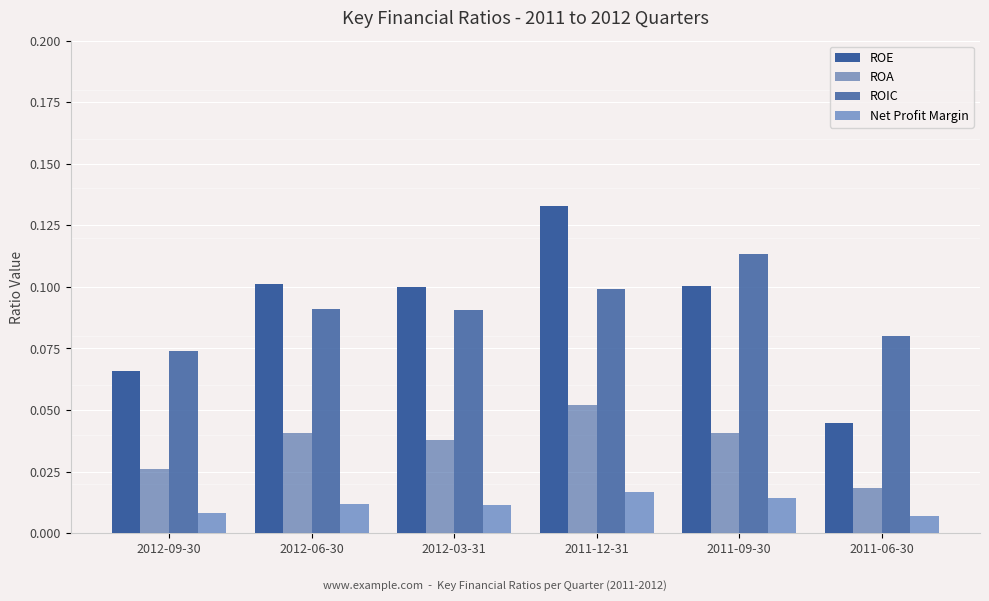

Reading left to right, list all the values displayed in this chart.

ROE: 0.1	0.1	0.1	0.1	0.1	0.0
ROA: 0.0	0.0	0.0	0.1	0.0	0.0
ROIC: 0.1	0.1	0.1	0.1	0.1	0.1
Net Profit Margin: 0.0	0.0	0.0	0.0	0.0	0.0